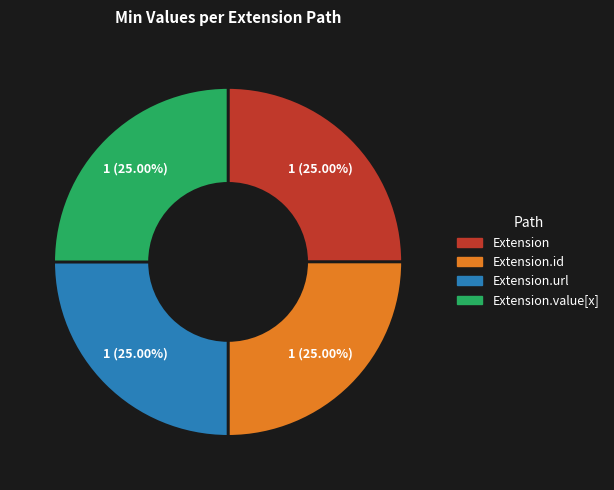

Approximately how many times larger is the value at Extension.id compared to Extension?

1.0